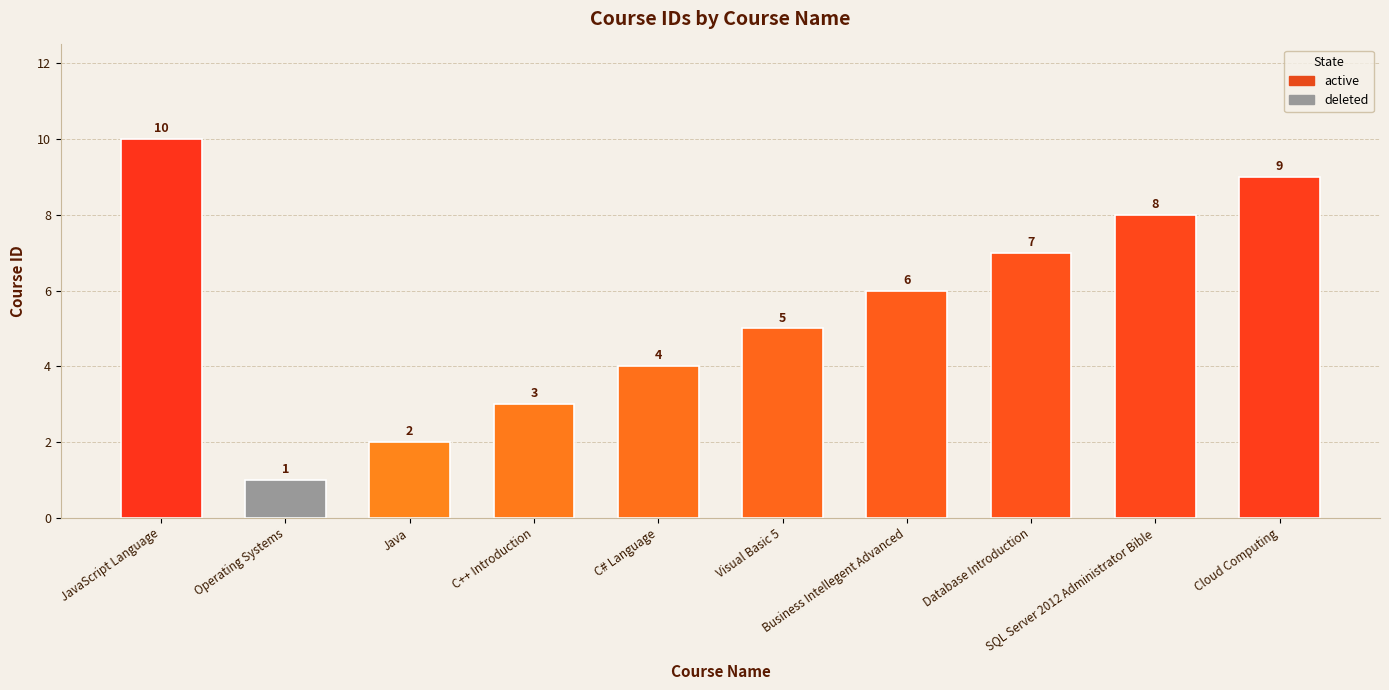

Reading left to right, extract all data points from this chart.

10	1	2	3	4	5	6	7	8	9